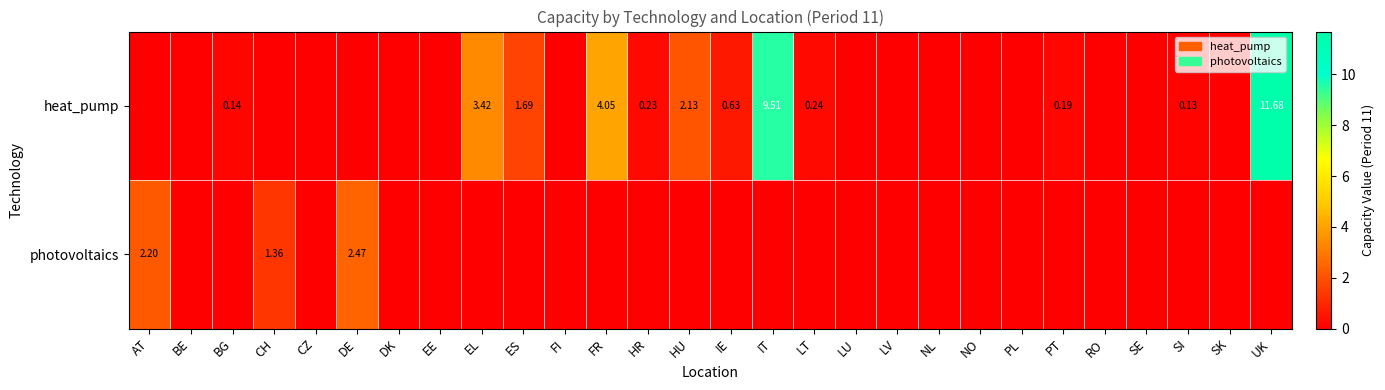

Is the value of heat_pump at UK greater than the value of photovoltaics at AT?

Yes